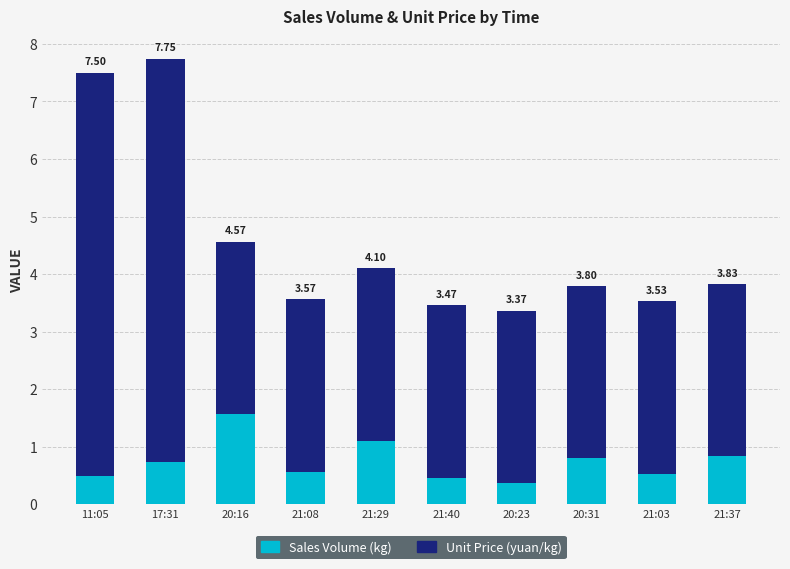

What are all the series names shown in the legend?

Sales Volume (kg), Unit Price (yuan/kg)